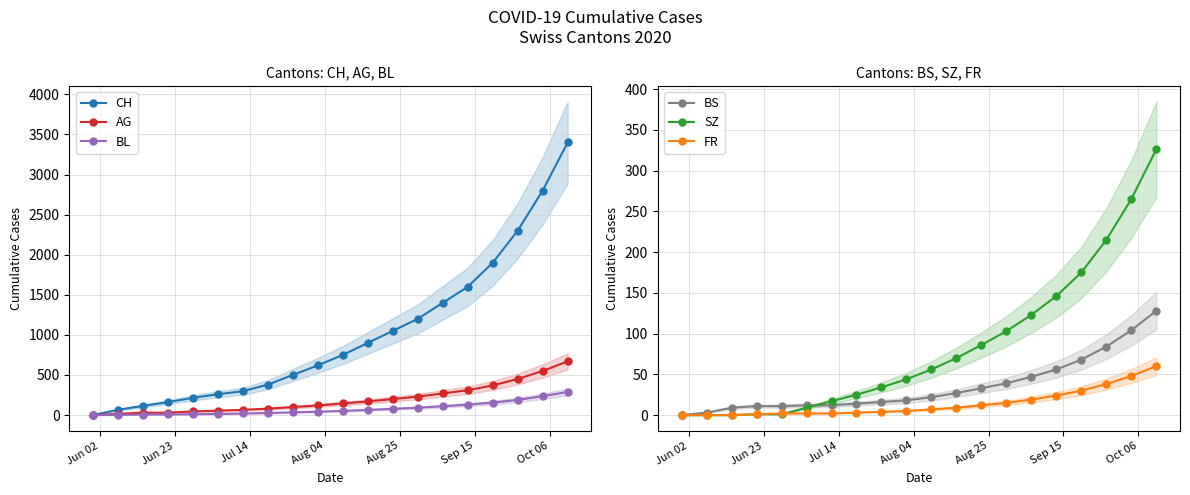

What is the maximum value shown in the chart?

3400